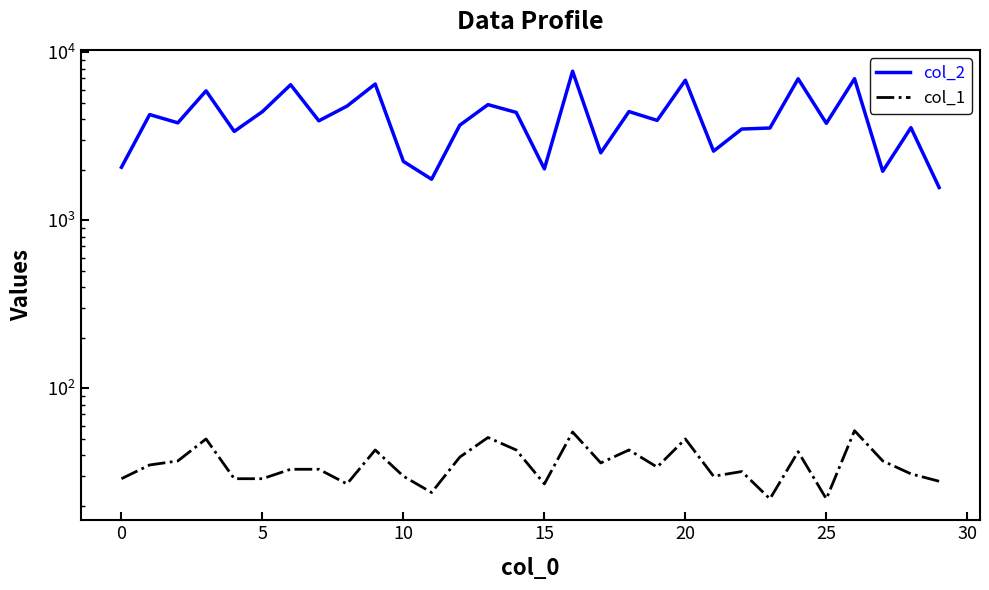

What is the value of the col_1 point at the 18th from the left?

36